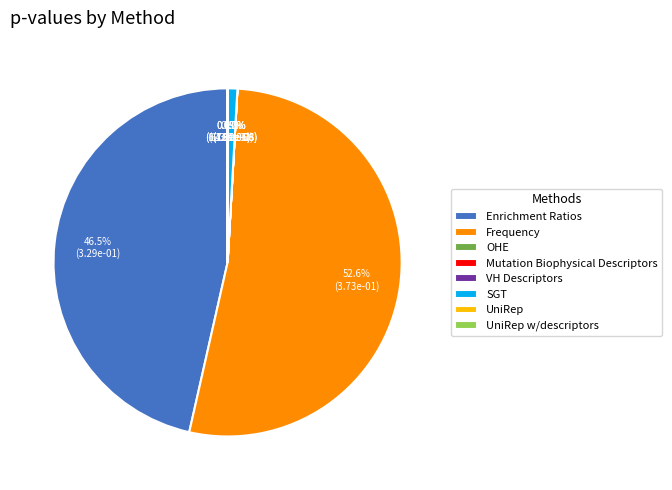

Is there any slice that represents more than half of the pie?

Yes